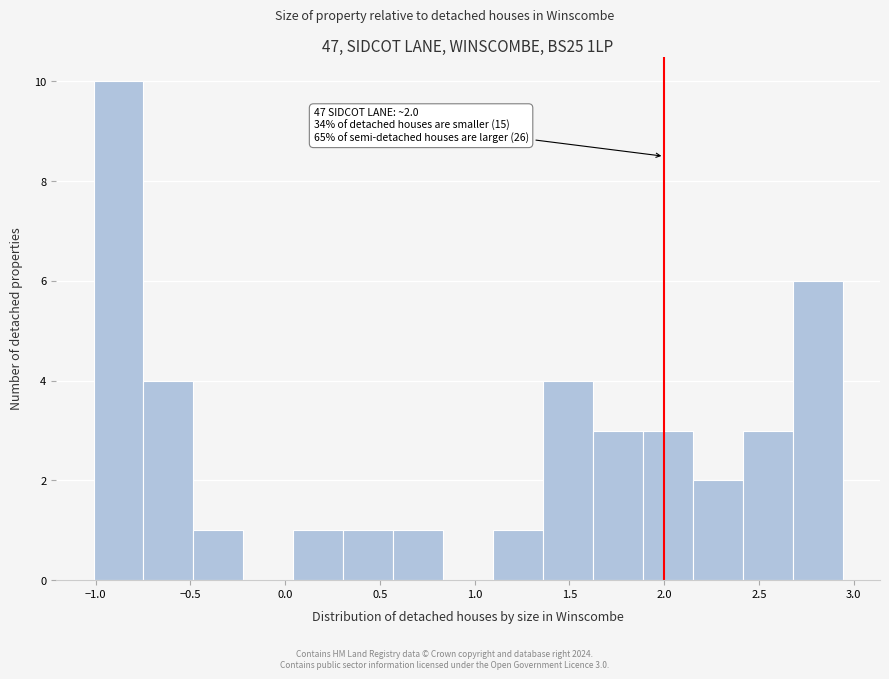

Which range on the x-axis has the tallest bar?

-1.00 to -0.75